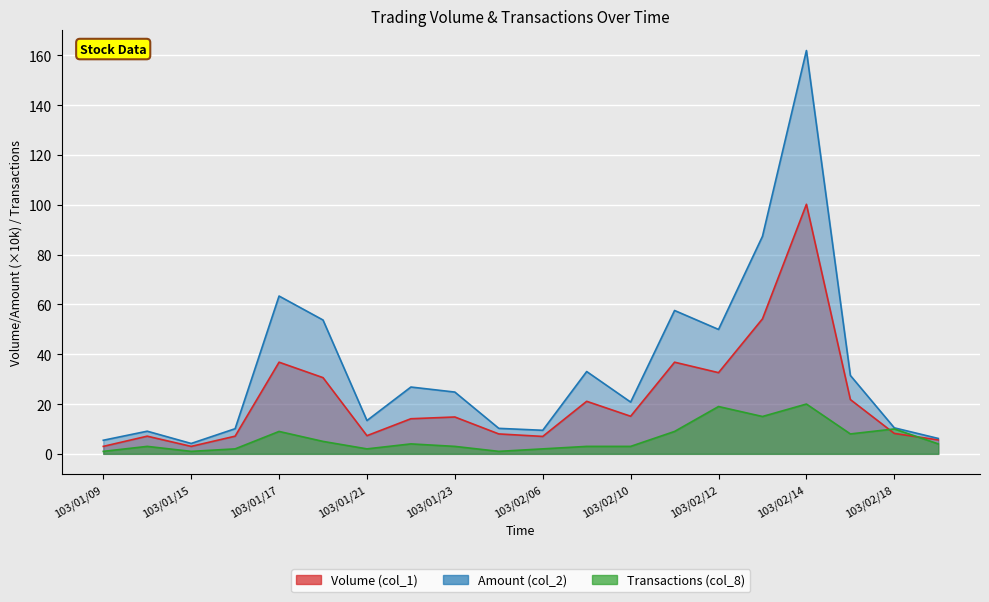

What is the difference between the Volume (col_1) values at 103/01/16 and 103/02/13?

47.1